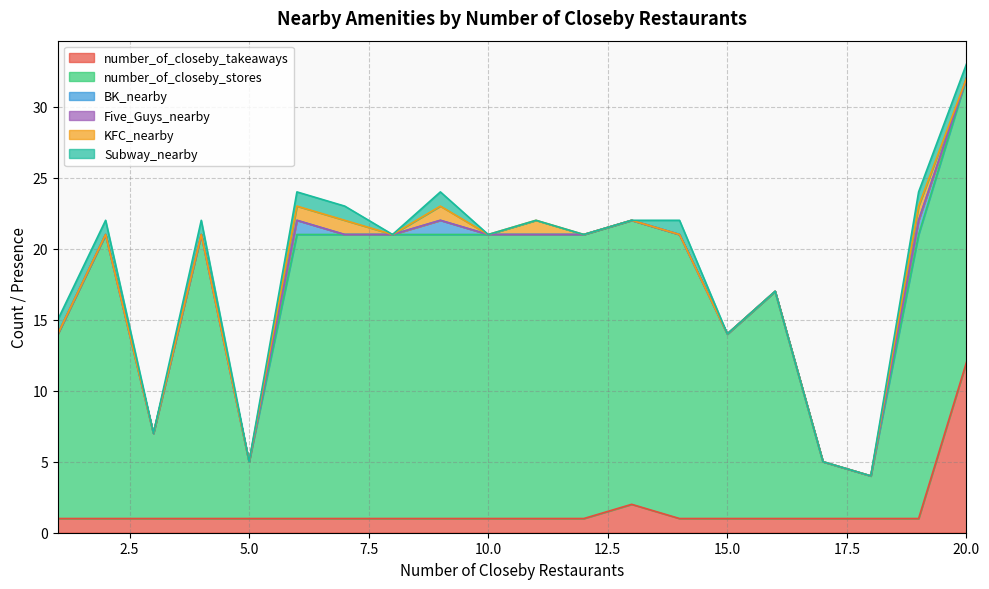

Is it true that Subway_nearby equals 0 at 11?

True